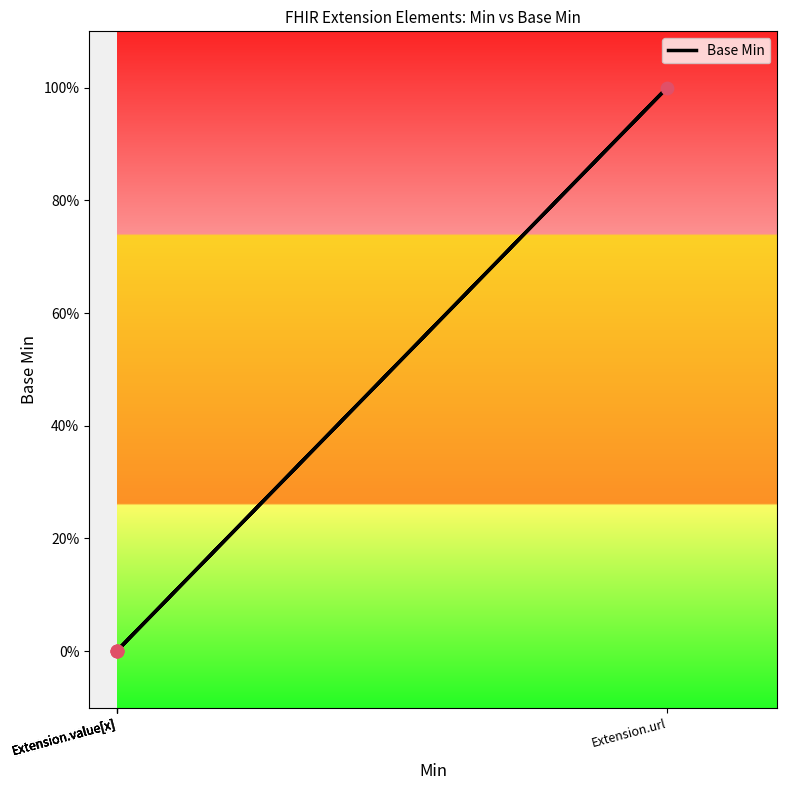

Which has a higher value, Extension.value[x] or Extension.value[x]?

Extension.value[x]